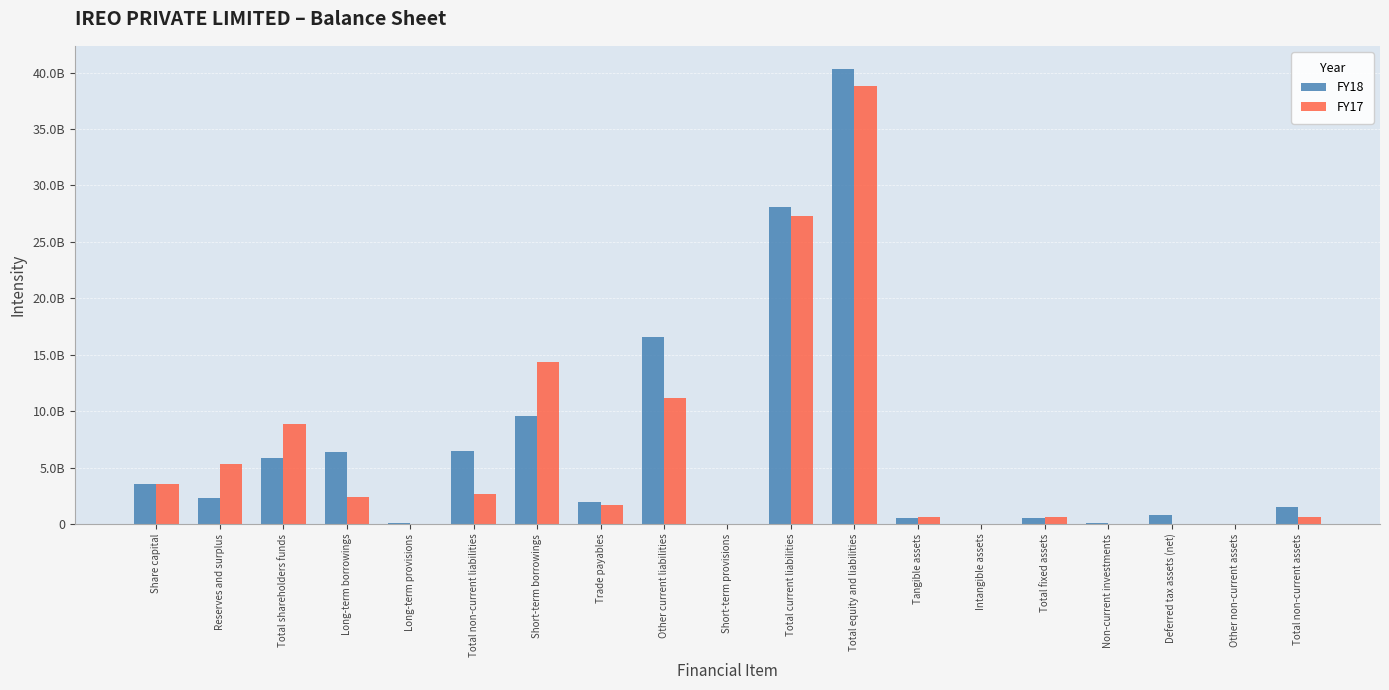

Reading left to right, transcribe all the data shown in this chart.

FY18: 3534258000	2308760000	5843018000	6390931000	44571000	6435502000	9558556000	1905691000	16582198000	33553000	28079998000	40358518000	509611000	1111000	510722000	119288000	799031000	36175000	1465216000
FY17: 3534258000	5307683000	8841941000	2360419000	33802000	2680138000	14375116000	1704915000	11151975000	29549000	27261555000	38783634000	584629000	15661000	600290000	200000	0	36626000	637116000